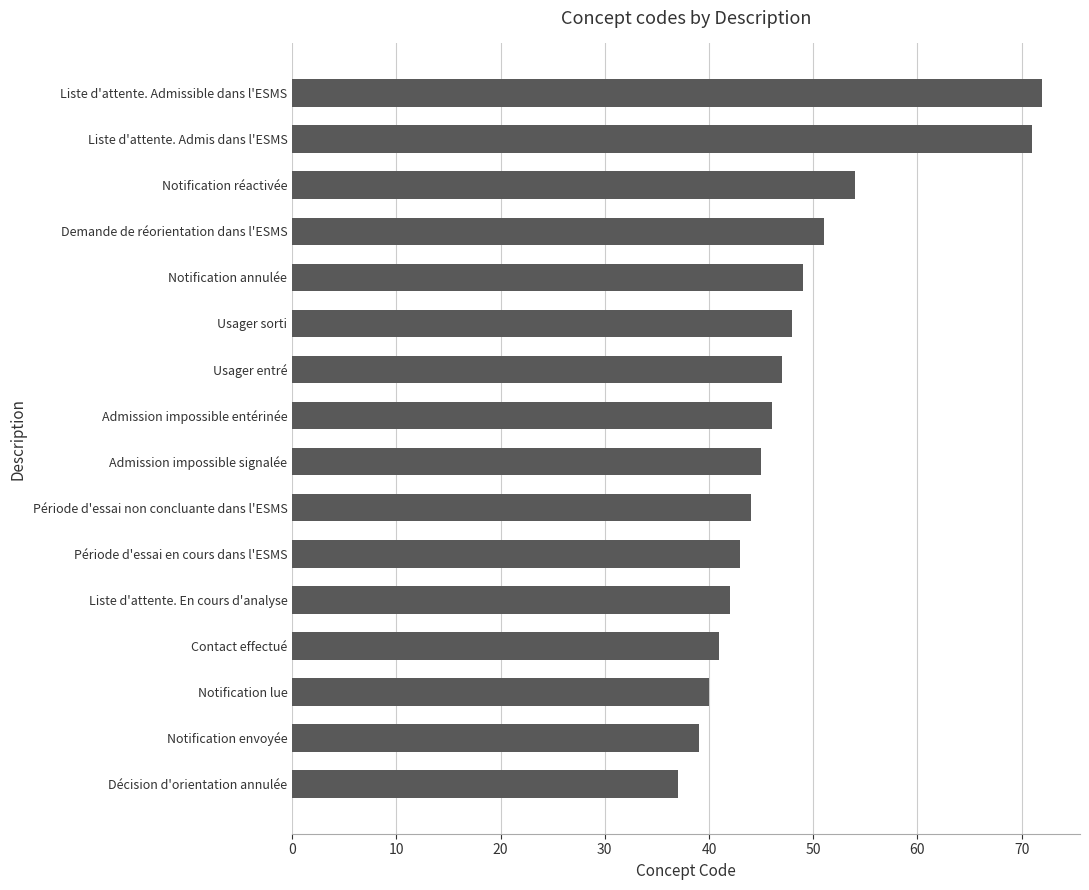

What is the maximum value shown in the chart?

72